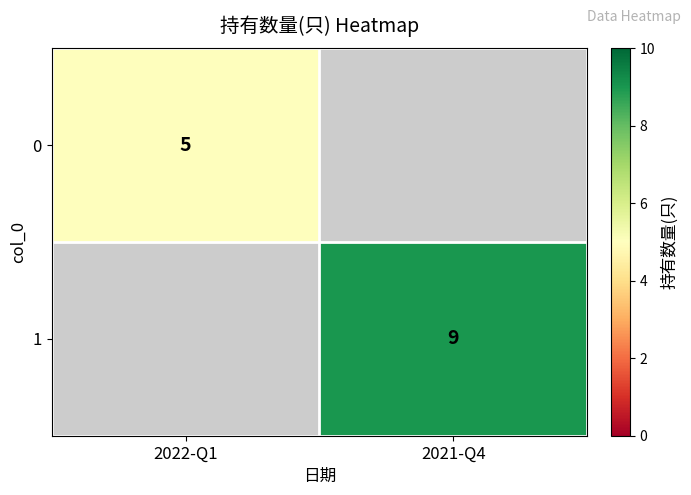

True or false: 0 has a value of 3 at 2022-Q1.

False